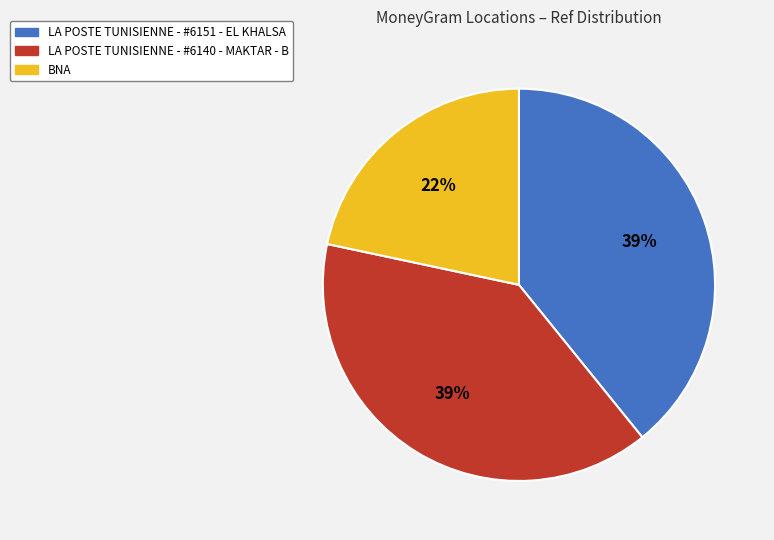

Count the number of slices in the pie.

3